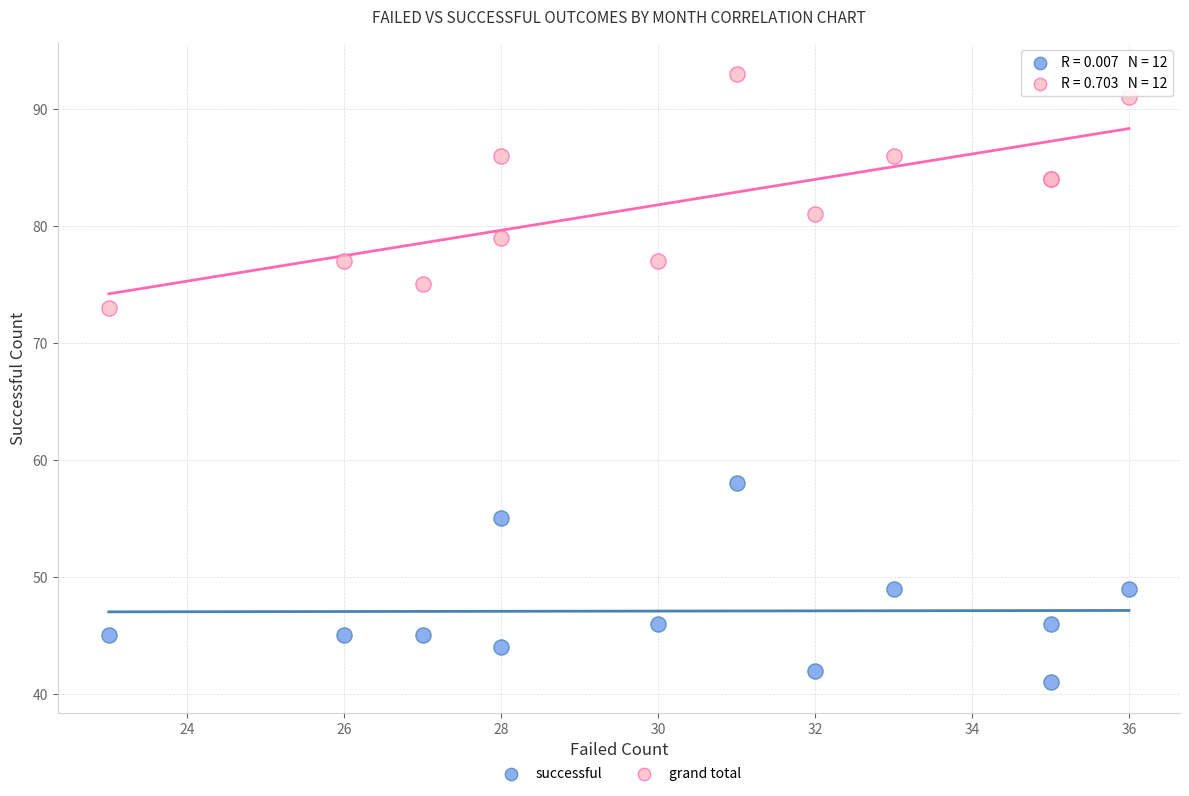

What are all the series names shown in the legend?

successful, grand total